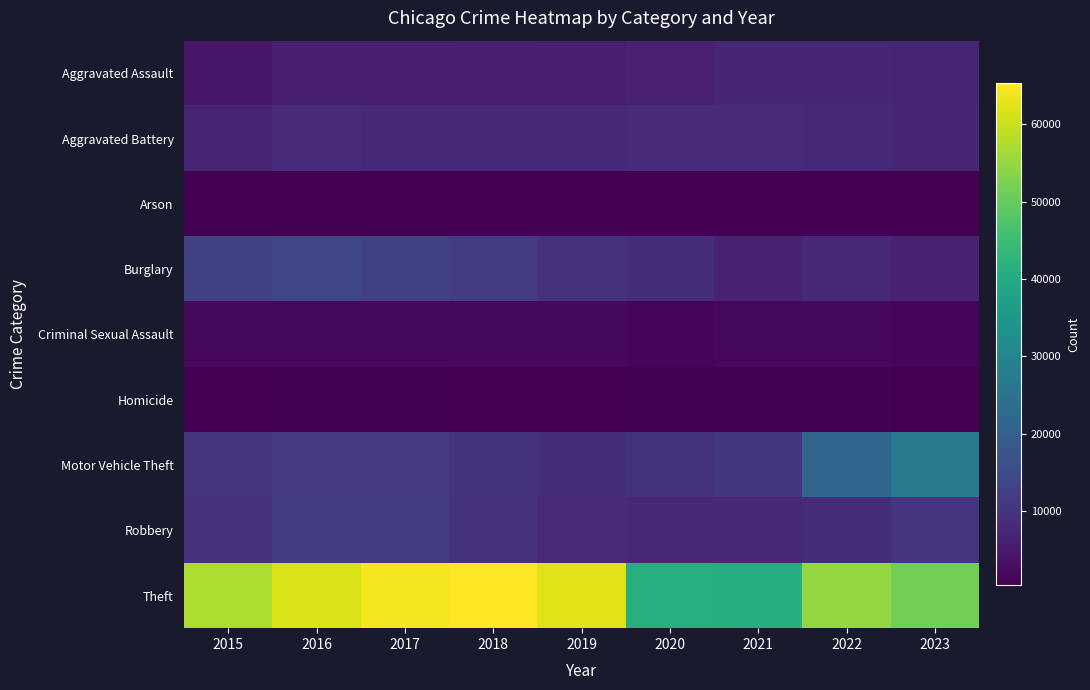

At which category is the sum across all series the highest?

2017